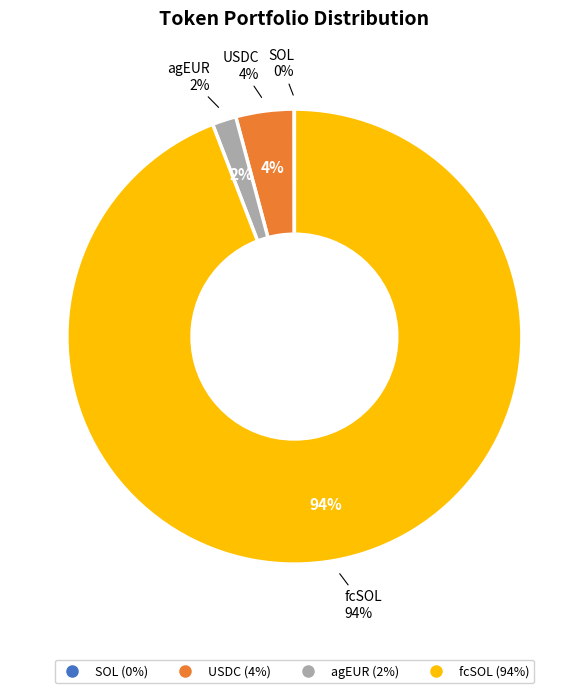

True or false: agEUR accounts for 8% of the total.

False